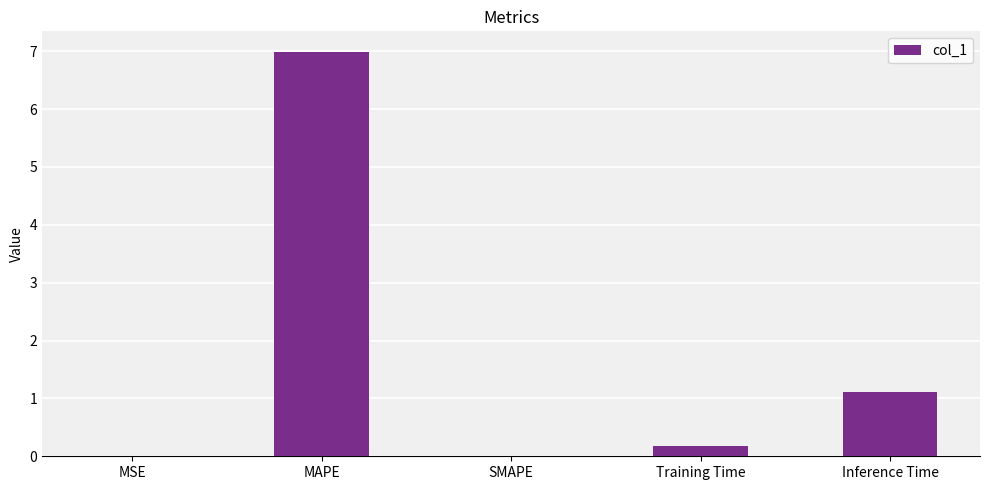

What is the change in value from SMAPE to Inference Time?

+1.1